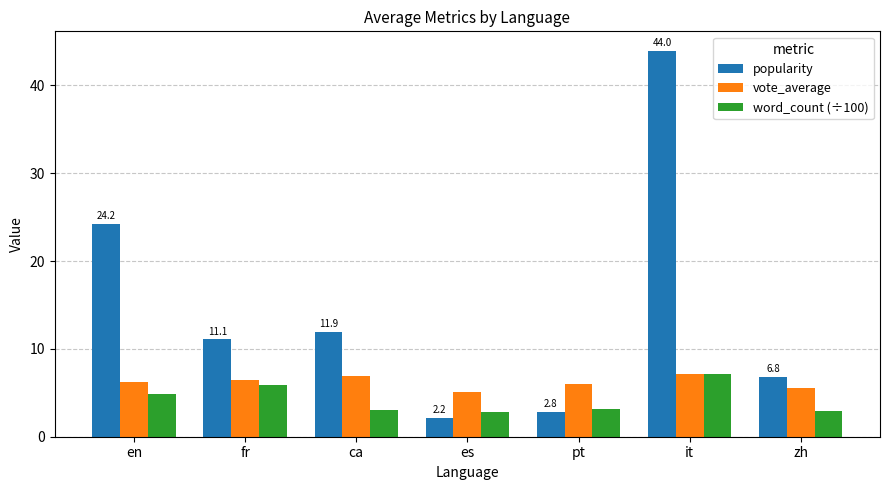

Rank the series at es from lowest to highest value.

popularity, word_count (÷100), vote_average